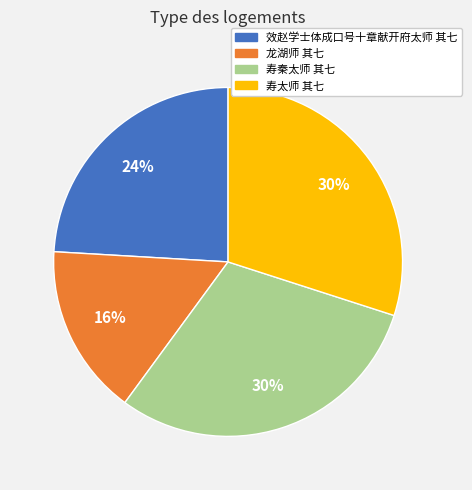

What percentage is the 寿太师 其七 slice, to the nearest percent?

30%